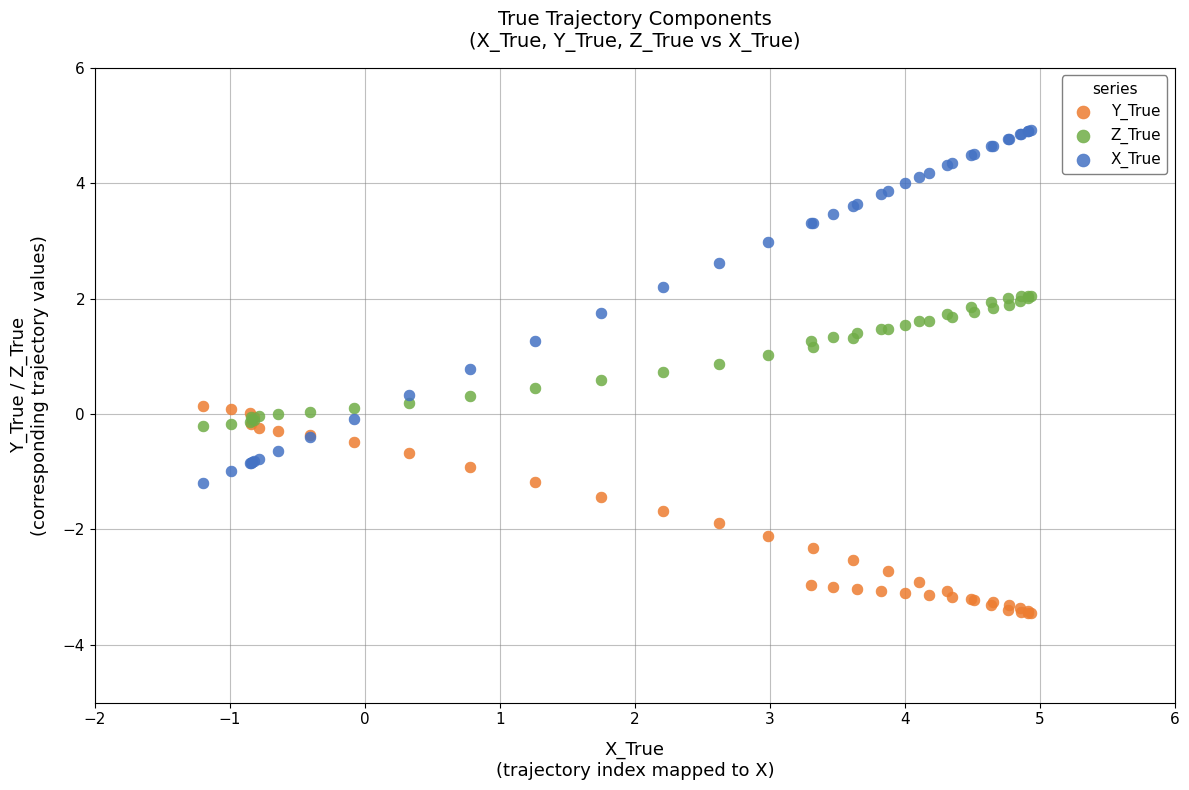

Which series reaches the minimum Y coordinate?

Y_True